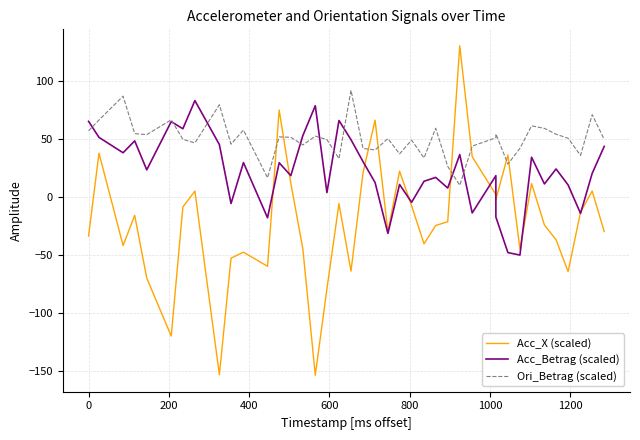

Which series ends up on top after the final intersection of Acc_X (scaled) and Ori_Betrag (scaled)?

Ori_Betrag (scaled)